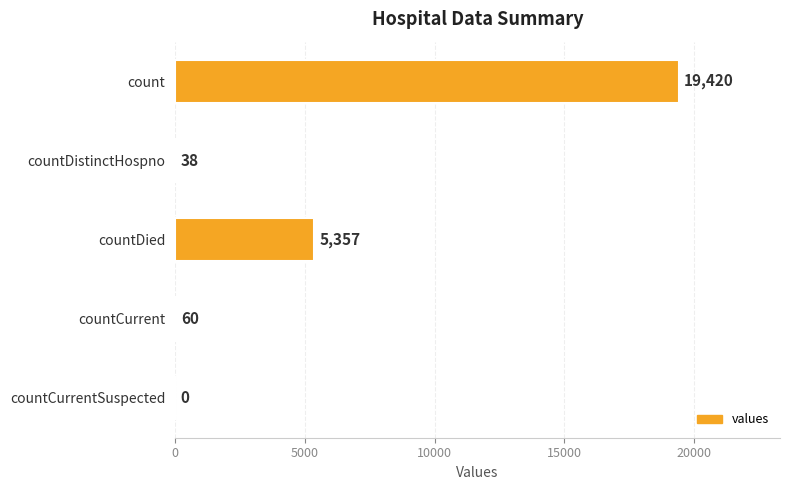

The chart shows a value of 38 at countDistinctHospno. True or false?

True